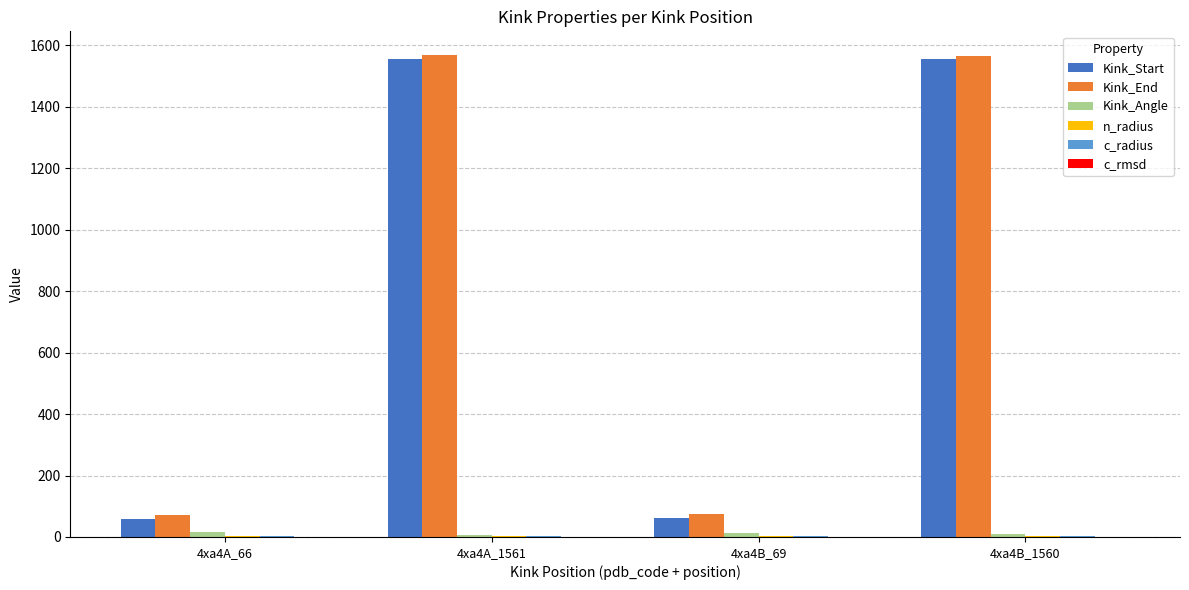

Is it true that Kink_End equals 72.0 at 4xa4A_66?

True